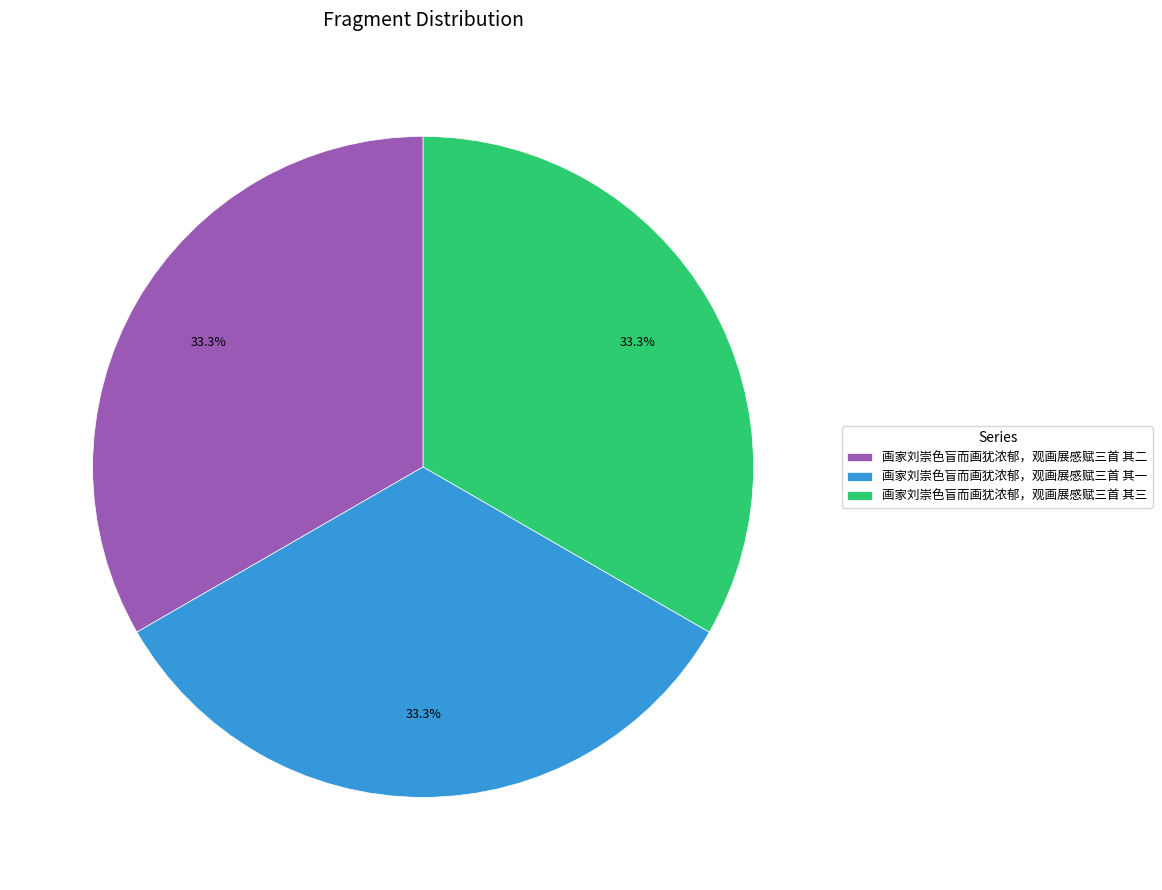

What percentage is the 画家刘崇色盲而画犹浓郁，观画展感赋三首 其一 slice, to the nearest percent?

33%